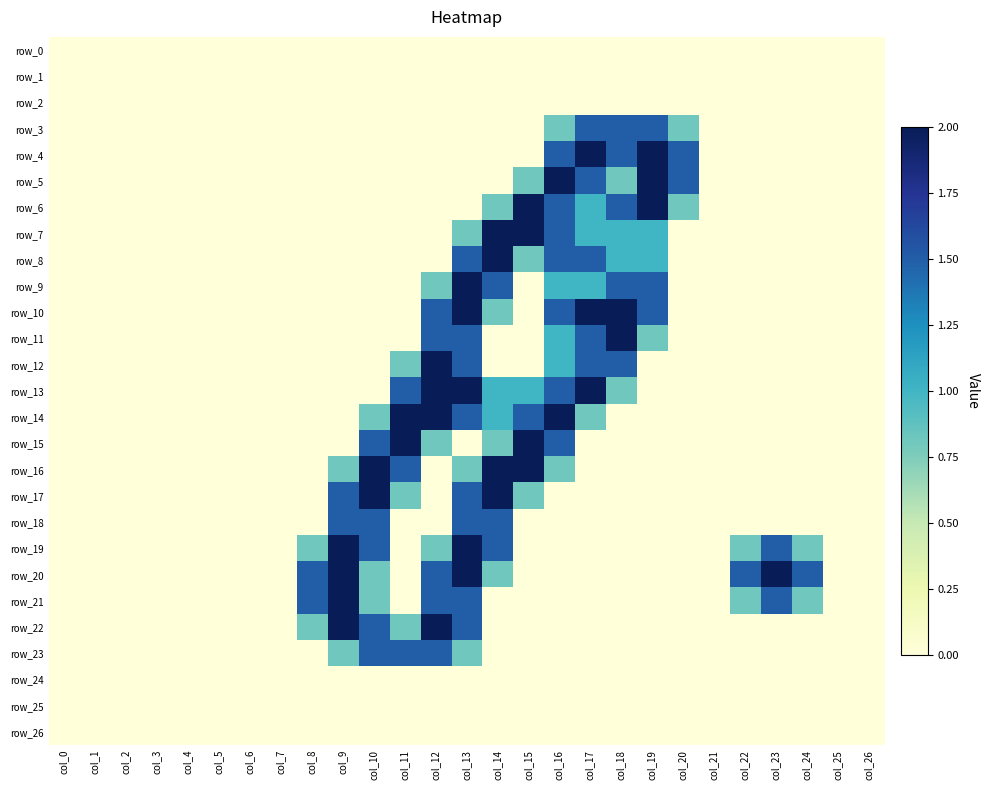

Reading left to right, extract all data points from this chart.

row_0: 0.0	0.0	0.0	0.0	0.0	0.0	0.0	0.0	0.0	0.0	0.0	0.0	0.0	0.0	0.0	0.0	0.0	0.0	0.0	0.0	0.0	0.0	0.0	0.0	0.0	0.0	0.0
row_1: 0.0	0.0	0.0	0.0	0.0	0.0	0.0	0.0	0.0	0.0	0.0	0.0	0.0	0.0	0.0	0.0	0.0	0.0	0.0	0.0	0.0	0.0	0.0	0.0	0.0	0.0	0.0
row_2: 0.0	0.0	0.0	0.0	0.0	0.0	0.0	0.0	0.0	0.0	0.0	0.0	0.0	0.0	0.0	0.0	0.0	0.0	0.0	0.0	0.0	0.0	0.0	0.0	0.0	0.0	0.0
row_3: 0.0	0.0	0.0	0.0	0.0	0.0	0.0	0.0	0.0	0.0	0.0	0.0	0.0	0.0	0.0	0.0	0.8	1.5	1.5	1.5	0.8	0.0	0.0	0.0	0.0	0.0	0.0
row_4: 0.0	0.0	0.0	0.0	0.0	0.0	0.0	0.0	0.0	0.0	0.0	0.0	0.0	0.0	0.0	0.0	1.5	2.0	1.5	2.0	1.5	0.0	0.0	0.0	0.0	0.0	0.0
row_5: 0.0	0.0	0.0	0.0	0.0	0.0	0.0	0.0	0.0	0.0	0.0	0.0	0.0	0.0	0.0	0.8	2.0	1.5	0.8	2.0	1.5	0.0	0.0	0.0	0.0	0.0	0.0
row_6: 0.0	0.0	0.0	0.0	0.0	0.0	0.0	0.0	0.0	0.0	0.0	0.0	0.0	0.0	0.8	2.0	1.5	1.0	1.5	2.0	0.8	0.0	0.0	0.0	0.0	0.0	0.0
row_7: 0.0	0.0	0.0	0.0	0.0	0.0	0.0	0.0	0.0	0.0	0.0	0.0	0.0	0.8	2.0	2.0	1.5	1.0	1.0	1.0	0.0	0.0	0.0	0.0	0.0	0.0	0.0
row_8: 0.0	0.0	0.0	0.0	0.0	0.0	0.0	0.0	0.0	0.0	0.0	0.0	0.0	1.5	2.0	0.8	1.5	1.5	1.0	1.0	0.0	0.0	0.0	0.0	0.0	0.0	0.0
row_9: 0.0	0.0	0.0	0.0	0.0	0.0	0.0	0.0	0.0	0.0	0.0	0.0	0.8	2.0	1.5	0.0	1.0	1.0	1.5	1.5	0.0	0.0	0.0	0.0	0.0	0.0	0.0
row_10: 0.0	0.0	0.0	0.0	0.0	0.0	0.0	0.0	0.0	0.0	0.0	0.0	1.5	2.0	0.8	0.0	1.5	2.0	2.0	1.5	0.0	0.0	0.0	0.0	0.0	0.0	0.0
row_11: 0.0	0.0	0.0	0.0	0.0	0.0	0.0	0.0	0.0	0.0	0.0	0.0	1.5	1.5	0.0	0.0	1.0	1.5	2.0	0.8	0.0	0.0	0.0	0.0	0.0	0.0	0.0
row_12: 0.0	0.0	0.0	0.0	0.0	0.0	0.0	0.0	0.0	0.0	0.0	0.8	2.0	1.5	0.0	0.0	1.0	1.5	1.5	0.0	0.0	0.0	0.0	0.0	0.0	0.0	0.0
row_13: 0.0	0.0	0.0	0.0	0.0	0.0	0.0	0.0	0.0	0.0	0.0	1.5	2.0	2.0	1.0	1.0	1.5	2.0	0.8	0.0	0.0	0.0	0.0	0.0	0.0	0.0	0.0
row_14: 0.0	0.0	0.0	0.0	0.0	0.0	0.0	0.0	0.0	0.0	0.8	2.0	2.0	1.5	1.0	1.5	2.0	0.8	0.0	0.0	0.0	0.0	0.0	0.0	0.0	0.0	0.0
row_15: 0.0	0.0	0.0	0.0	0.0	0.0	0.0	0.0	0.0	0.0	1.5	2.0	0.8	0.0	0.8	2.0	1.5	0.0	0.0	0.0	0.0	0.0	0.0	0.0	0.0	0.0	0.0
row_16: 0.0	0.0	0.0	0.0	0.0	0.0	0.0	0.0	0.0	0.8	2.0	1.5	0.0	0.8	2.0	2.0	0.8	0.0	0.0	0.0	0.0	0.0	0.0	0.0	0.0	0.0	0.0
row_17: 0.0	0.0	0.0	0.0	0.0	0.0	0.0	0.0	0.0	1.5	2.0	0.8	0.0	1.5	2.0	0.8	0.0	0.0	0.0	0.0	0.0	0.0	0.0	0.0	0.0	0.0	0.0
row_18: 0.0	0.0	0.0	0.0	0.0	0.0	0.0	0.0	0.0	1.5	1.5	0.0	0.0	1.5	1.5	0.0	0.0	0.0	0.0	0.0	0.0	0.0	0.0	0.0	0.0	0.0	0.0
row_19: 0.0	0.0	0.0	0.0	0.0	0.0	0.0	0.0	0.8	2.0	1.5	0.0	0.8	2.0	1.5	0.0	0.0	0.0	0.0	0.0	0.0	0.0	0.8	1.5	0.8	0.0	0.0
row_20: 0.0	0.0	0.0	0.0	0.0	0.0	0.0	0.0	1.5	2.0	0.8	0.0	1.5	2.0	0.8	0.0	0.0	0.0	0.0	0.0	0.0	0.0	1.5	2.0	1.5	0.0	0.0
row_21: 0.0	0.0	0.0	0.0	0.0	0.0	0.0	0.0	1.5	2.0	0.8	0.0	1.5	1.5	0.0	0.0	0.0	0.0	0.0	0.0	0.0	0.0	0.8	1.5	0.8	0.0	0.0
row_22: 0.0	0.0	0.0	0.0	0.0	0.0	0.0	0.0	0.8	2.0	1.5	0.8	2.0	1.5	0.0	0.0	0.0	0.0	0.0	0.0	0.0	0.0	0.0	0.0	0.0	0.0	0.0
row_23: 0.0	0.0	0.0	0.0	0.0	0.0	0.0	0.0	0.0	0.8	1.5	1.5	1.5	0.8	0.0	0.0	0.0	0.0	0.0	0.0	0.0	0.0	0.0	0.0	0.0	0.0	0.0
row_24: 0.0	0.0	0.0	0.0	0.0	0.0	0.0	0.0	0.0	0.0	0.0	0.0	0.0	0.0	0.0	0.0	0.0	0.0	0.0	0.0	0.0	0.0	0.0	0.0	0.0	0.0	0.0
row_25: 0.0	0.0	0.0	0.0	0.0	0.0	0.0	0.0	0.0	0.0	0.0	0.0	0.0	0.0	0.0	0.0	0.0	0.0	0.0	0.0	0.0	0.0	0.0	0.0	0.0	0.0	0.0
row_26: 0.0	0.0	0.0	0.0	0.0	0.0	0.0	0.0	0.0	0.0	0.0	0.0	0.0	0.0	0.0	0.0	0.0	0.0	0.0	0.0	0.0	0.0	0.0	0.0	0.0	0.0	0.0